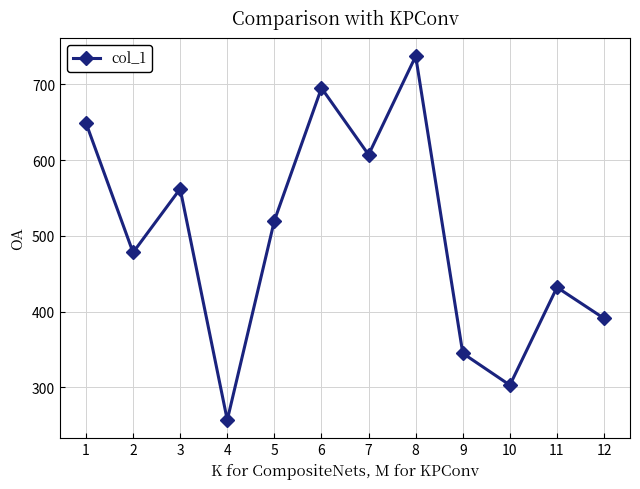

Where is the data nearest to the value 497?

2